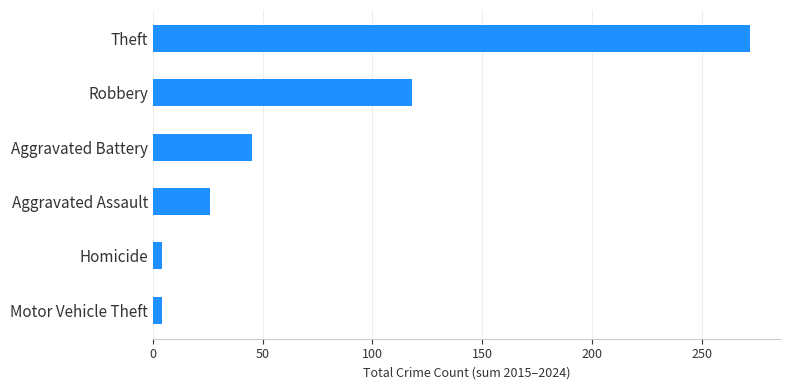

What is the sum of the values at Theft and Robbery?

390